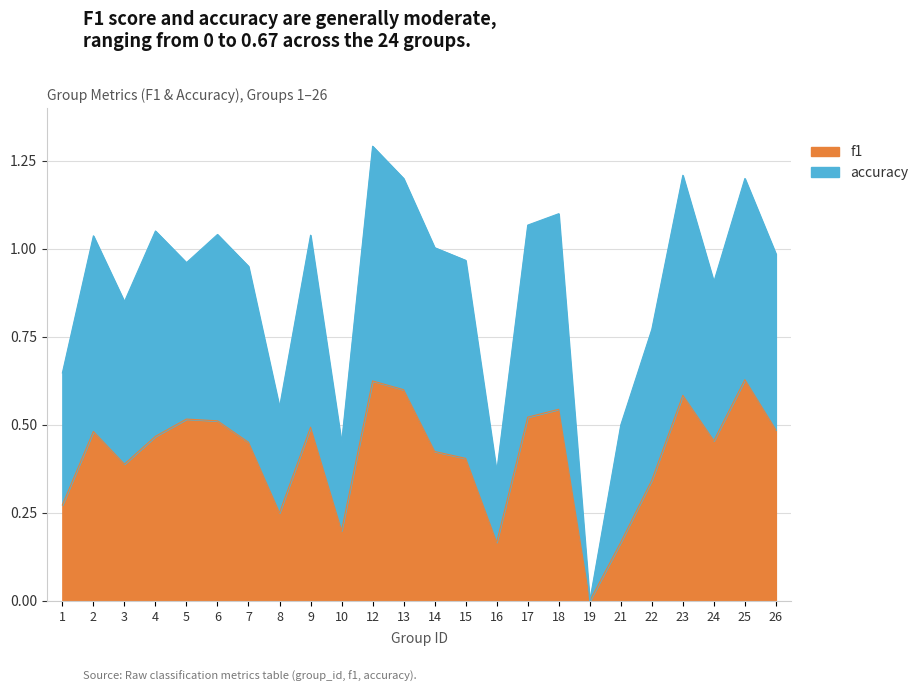

At how many categories does at least one series exceed 1?

11